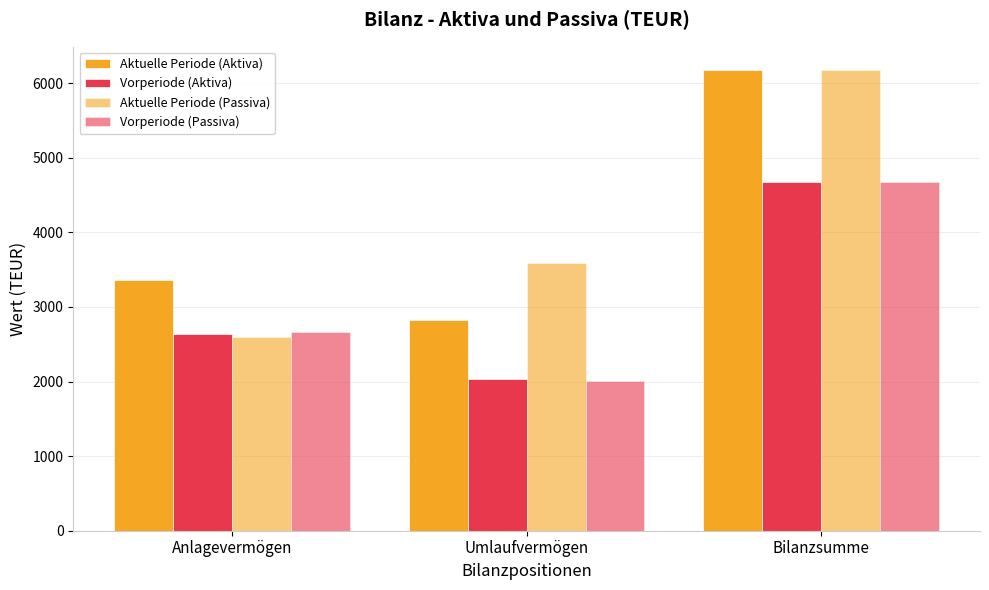

How many groups of bars are there?

3